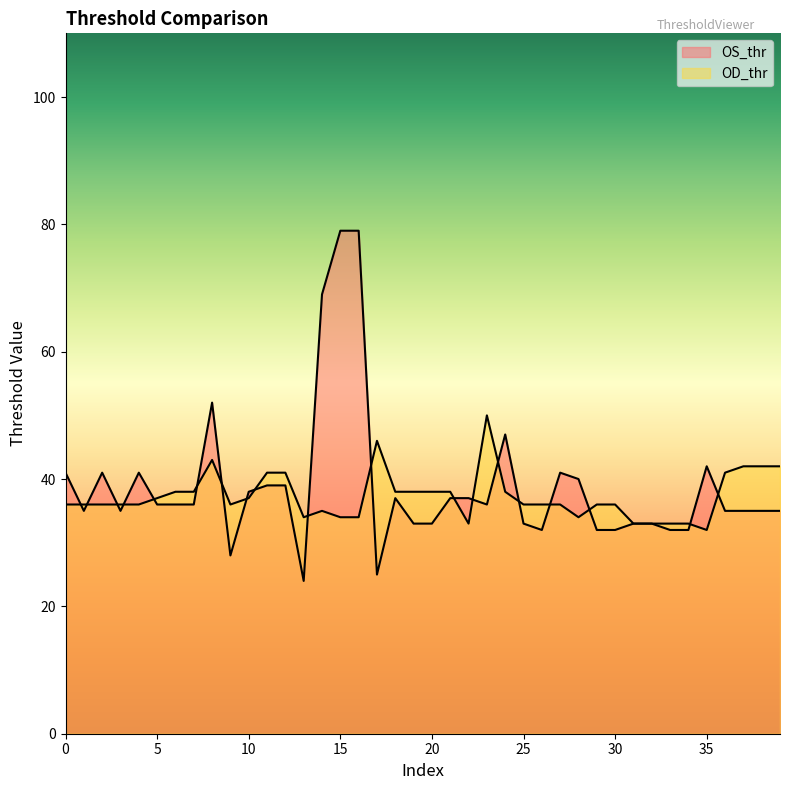

Reading left to right, transcribe all the data shown in this chart.

OS_thr: 41	35	41	35	41	36	36	36	52	28	38	39	39	24	69	79	79	25	37	33	33	37	37	36	47	33	32	41	40	32	32	33	33	32	32	42	35	35	35	35
OD_thr: 36	36	36	36	36	37	38	38	43	36	37	41	41	34	35	34	34	46	38	38	38	38	33	50	38	36	36	36	34	36	36	33	33	33	33	32	41	42	42	42